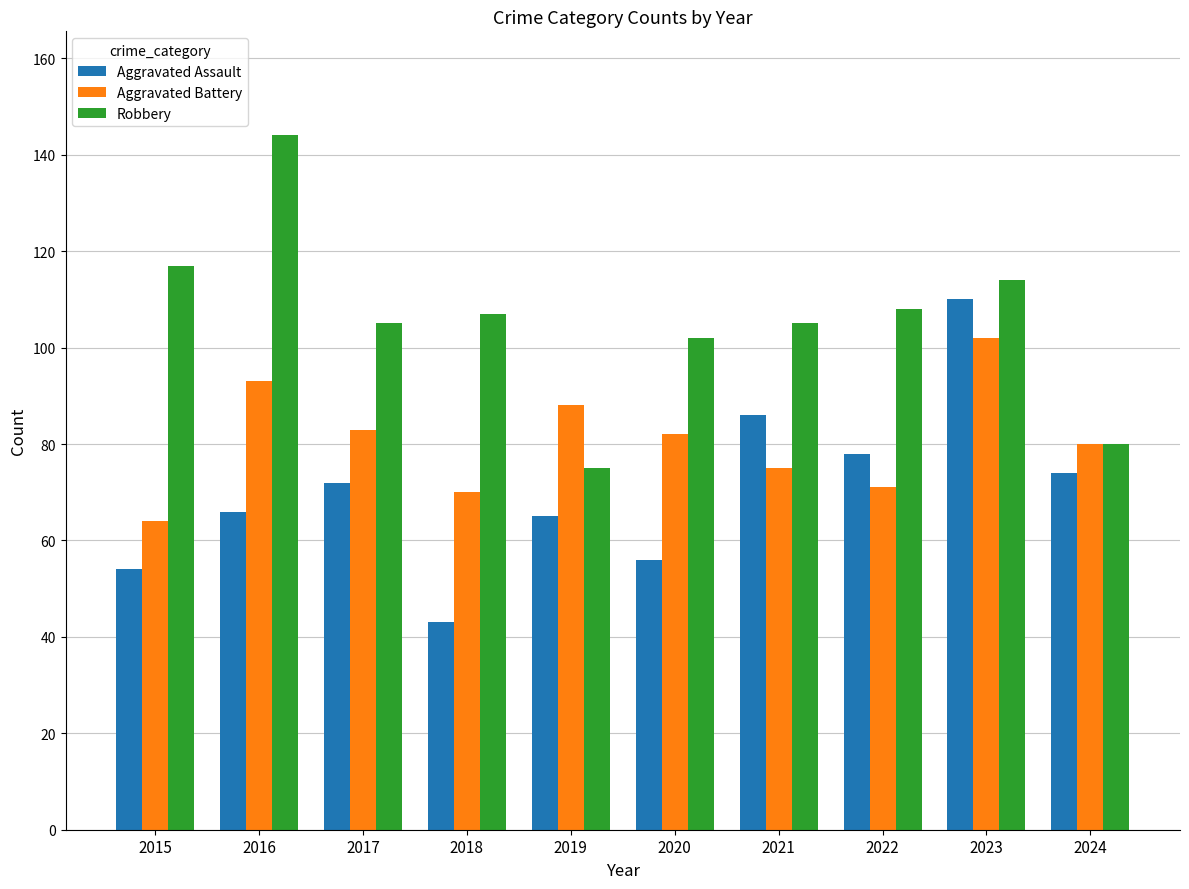

What is the spread (max minus min) of values at 2022?

37